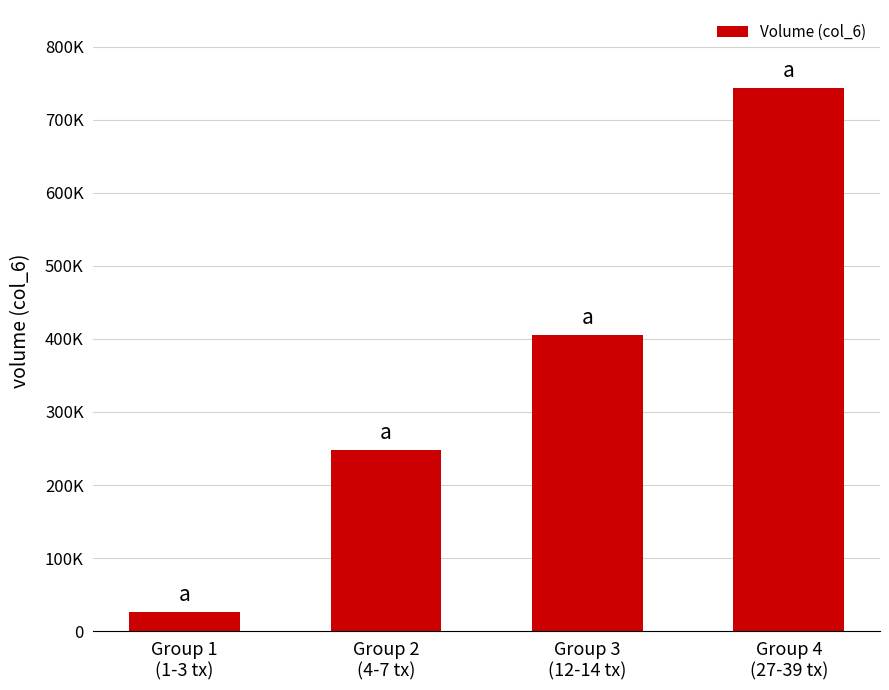

What is the label of the 4th bar from the right?

Group 1
(1-3 tx)